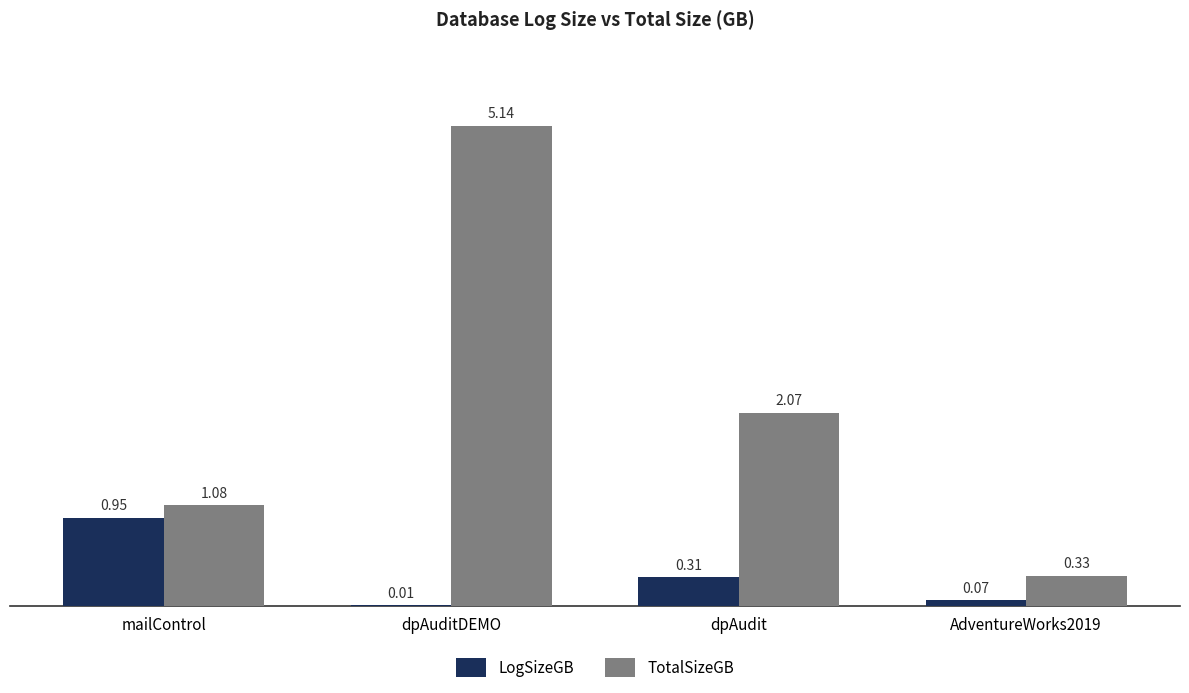

How many groups of bars are there?

4